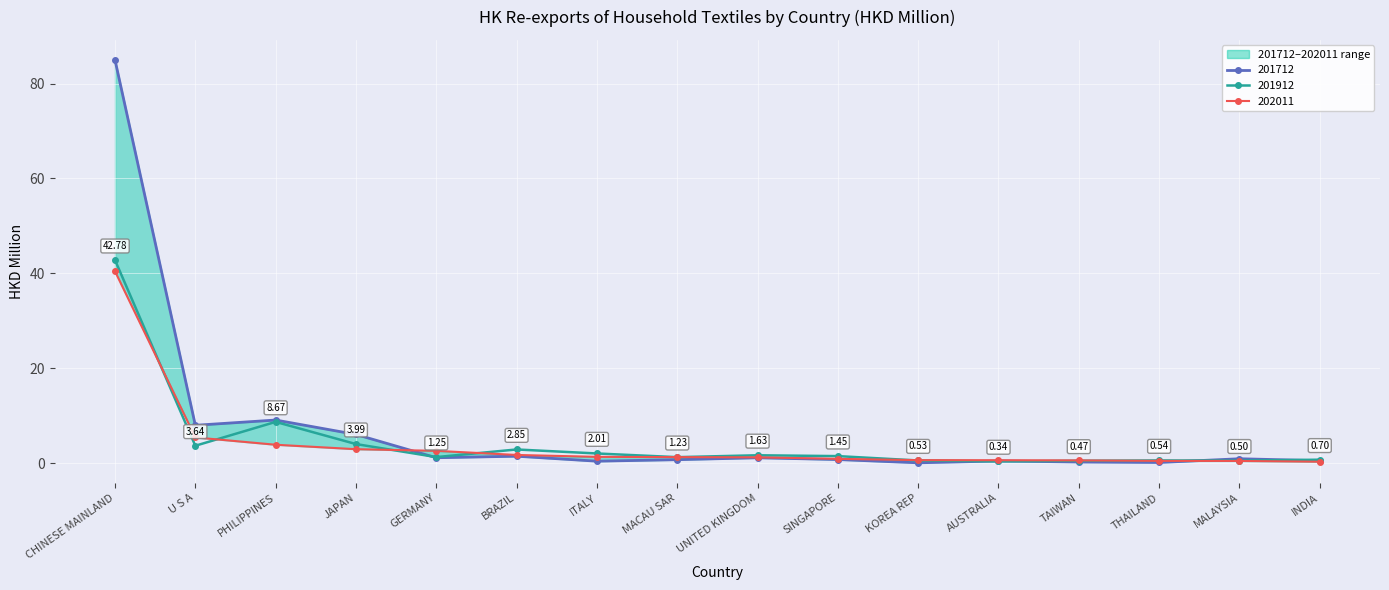

Which category has the highest value in the 201912 series?

CHINESE MAINLAND